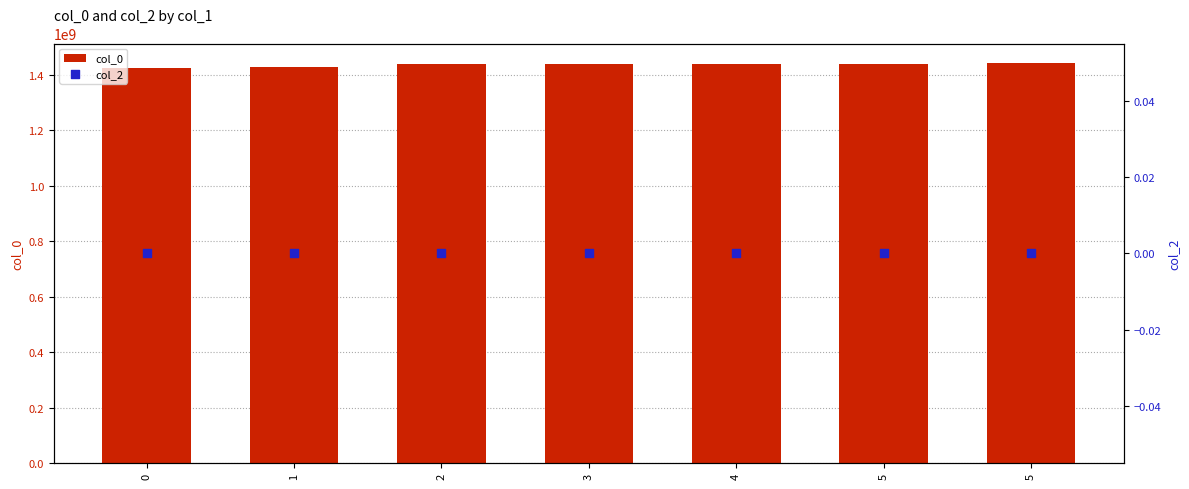

What is the total value across all series at 5?

1439827841